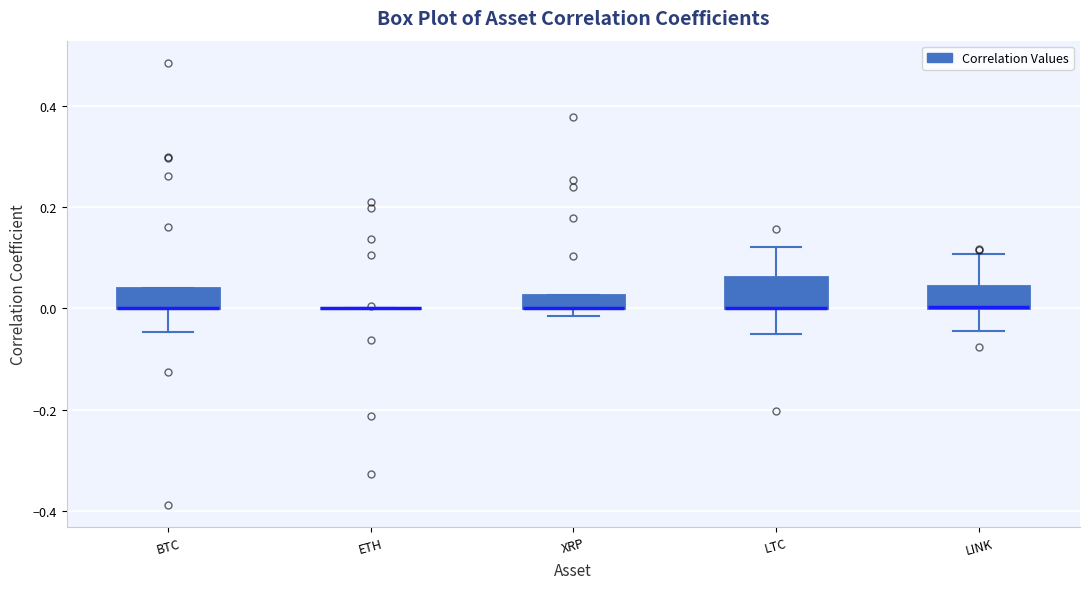

Where is the lower edge of the box for LINK on the y-axis? The values are not printed on the chart, so give them approximately, as read against the axis.

0.00